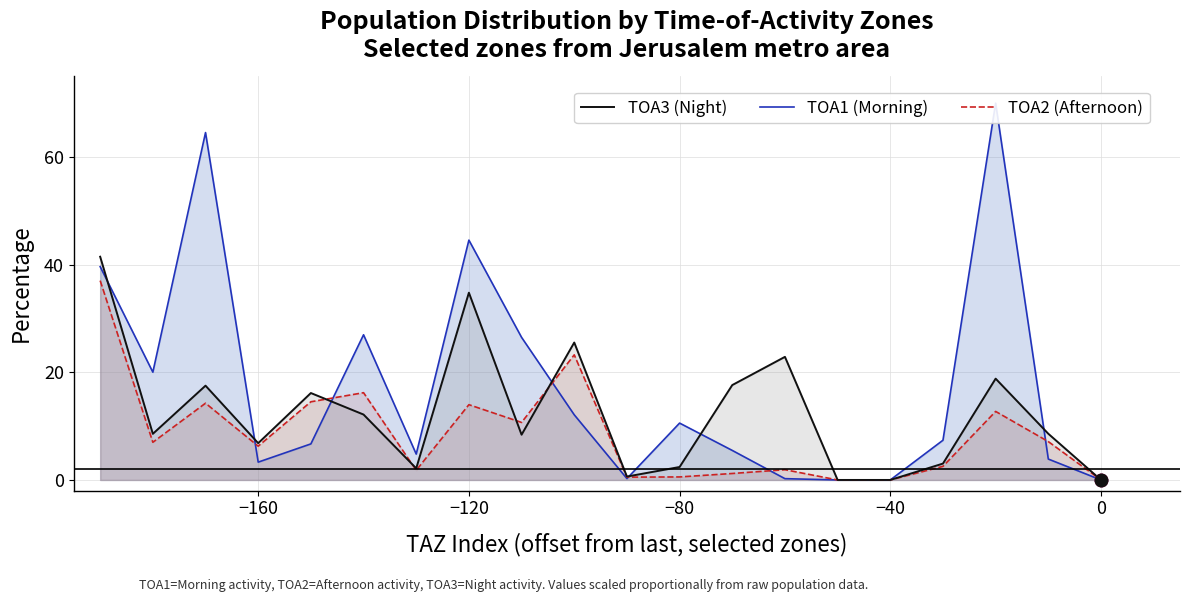

Which series reaches the minimum Y coordinate?

TOA1